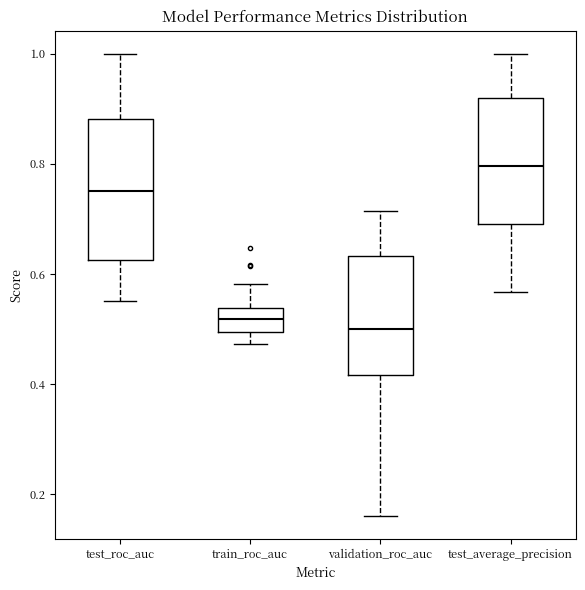

Reading left to right, transcribe this box plot: for each box, give where its median line is, the range the box spans, and where its two whiskers end, as read against the y-axis. The values are not printed on the chart, so give them approximately, as read against the axis.

test_roc_auc: median 0.76, box 0.62 to 0.88, whiskers 0.56 to 1.00
train_roc_auc: median 0.52, box 0.50 to 0.54, whiskers 0.48 to 0.58
validation_roc_auc: median 0.50, box 0.42 to 0.64, whiskers 0.16 to 0.72
test_average_precision: median 0.80, box 0.68 to 0.92, whiskers 0.56 to 1.00